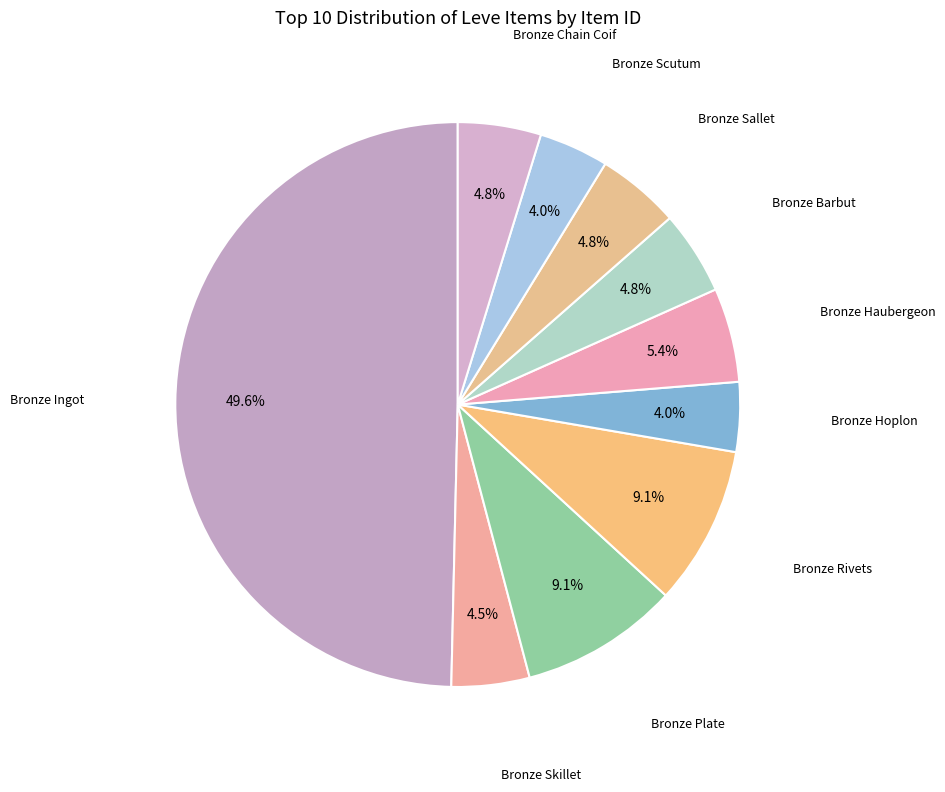

Count the number of slices in the pie.

10